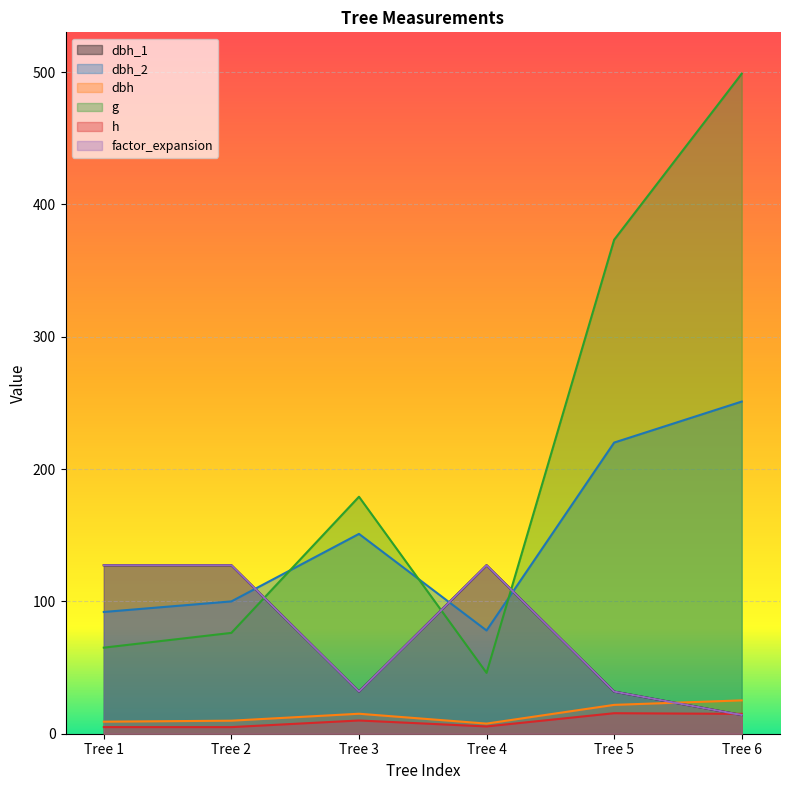

How many interior local peaks does the dbh_1 series have?

1